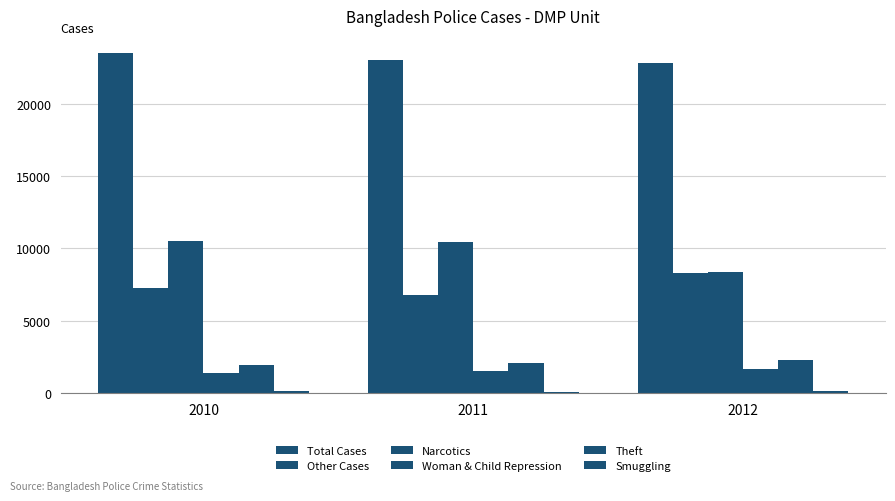

List the series in order of their peak value, lowest first.

Smuggling, Woman & Child Repression, Theft, Other Cases, Narcotics, Total Cases